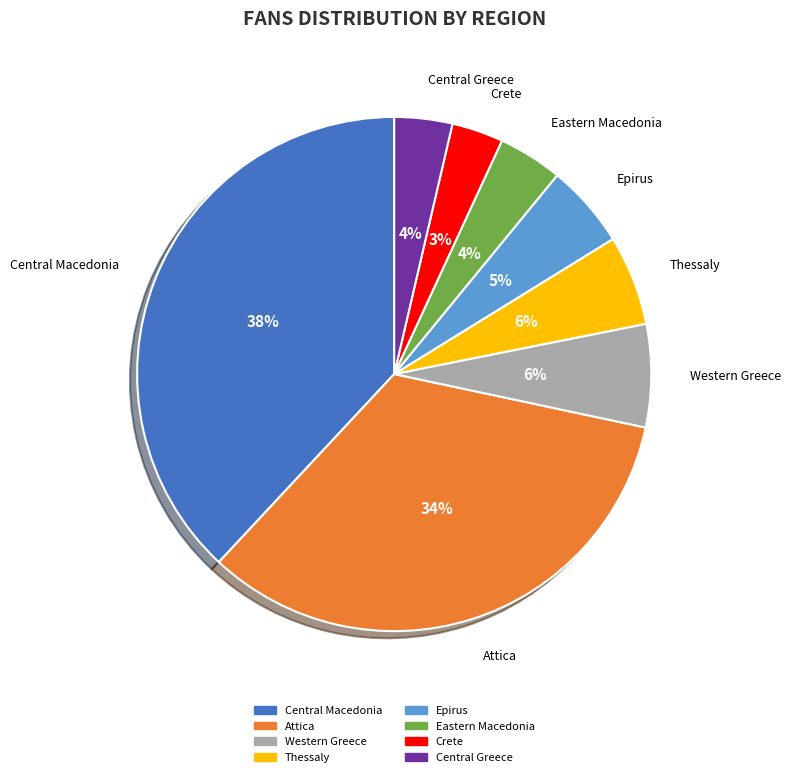

How many segments does this pie chart have?

8